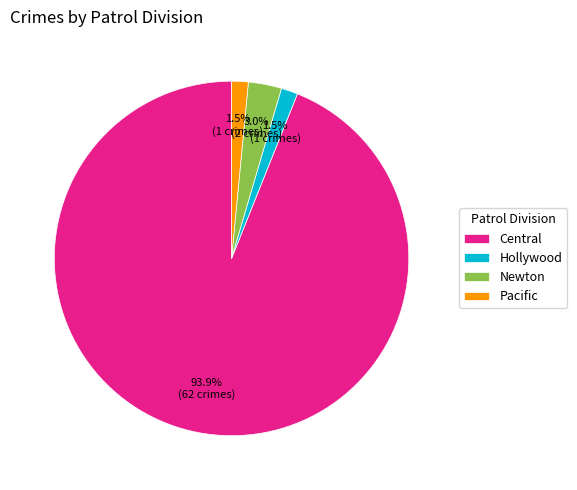

To the nearest percent, what is the difference between the largest and smallest slice percentages?

92%